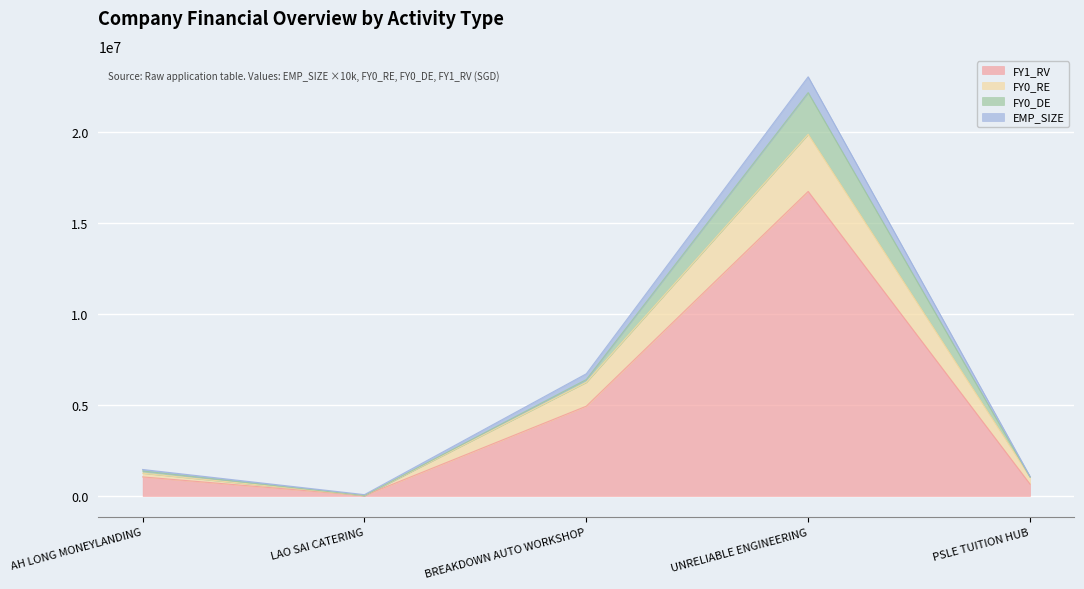

Which category has the lowest value in the FY1_RV series?

LAO SAI CATERING